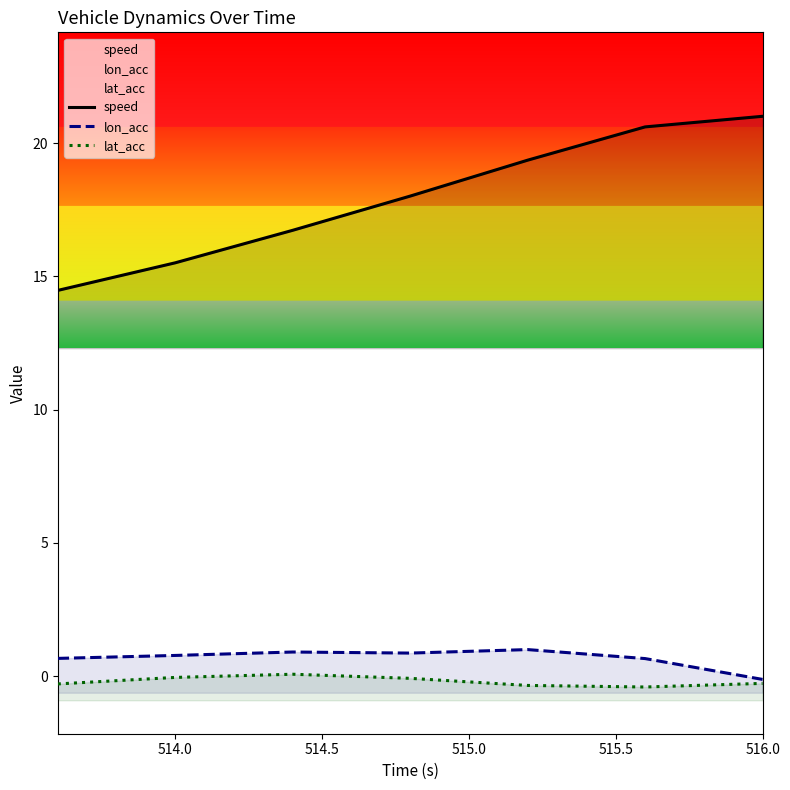

True or false: speed and lon_acc intersect in this chart.

False